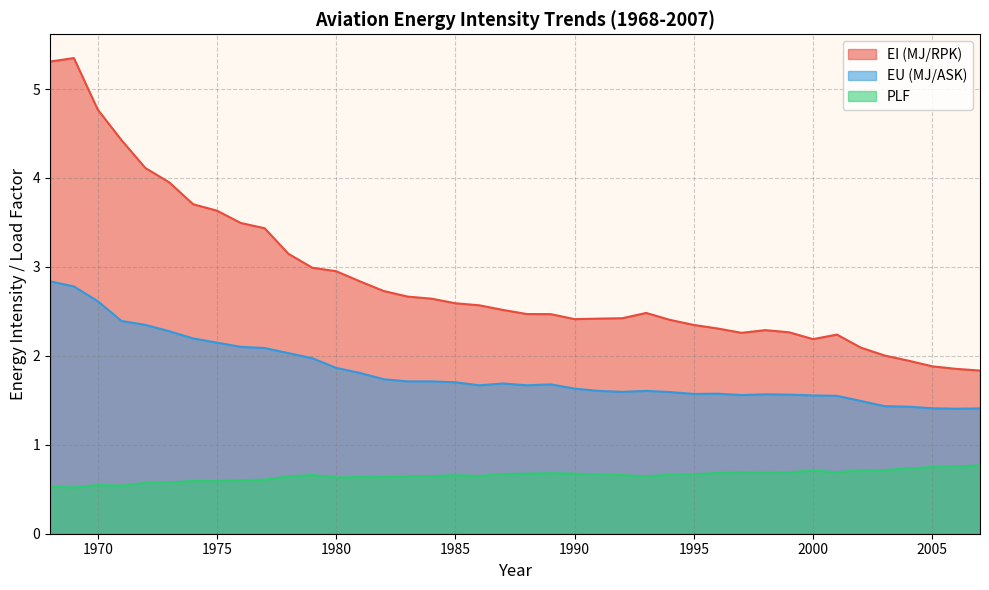

What is the average value of the EU (MJ/ASK) series?

1.8